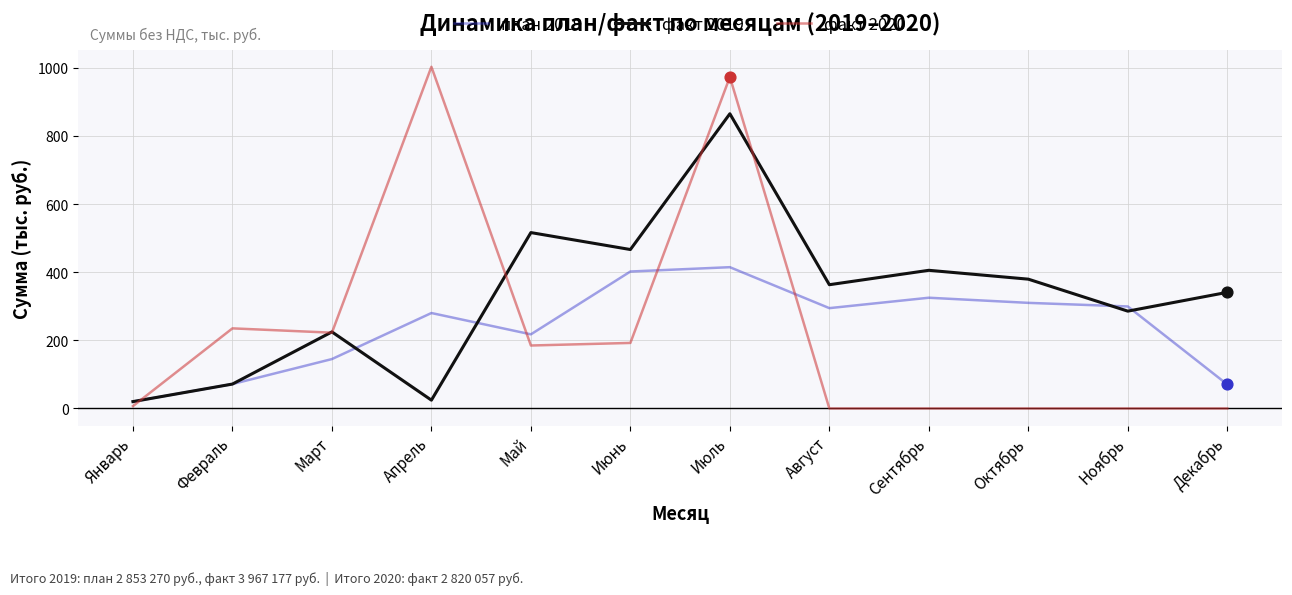

At which category is the sum across all series the highest?

Июль